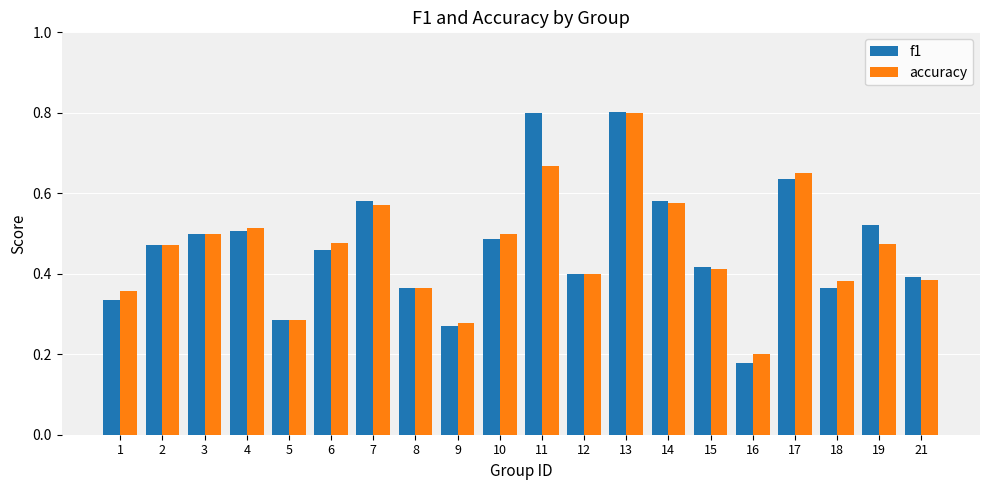

How many bars are there in each group?

2